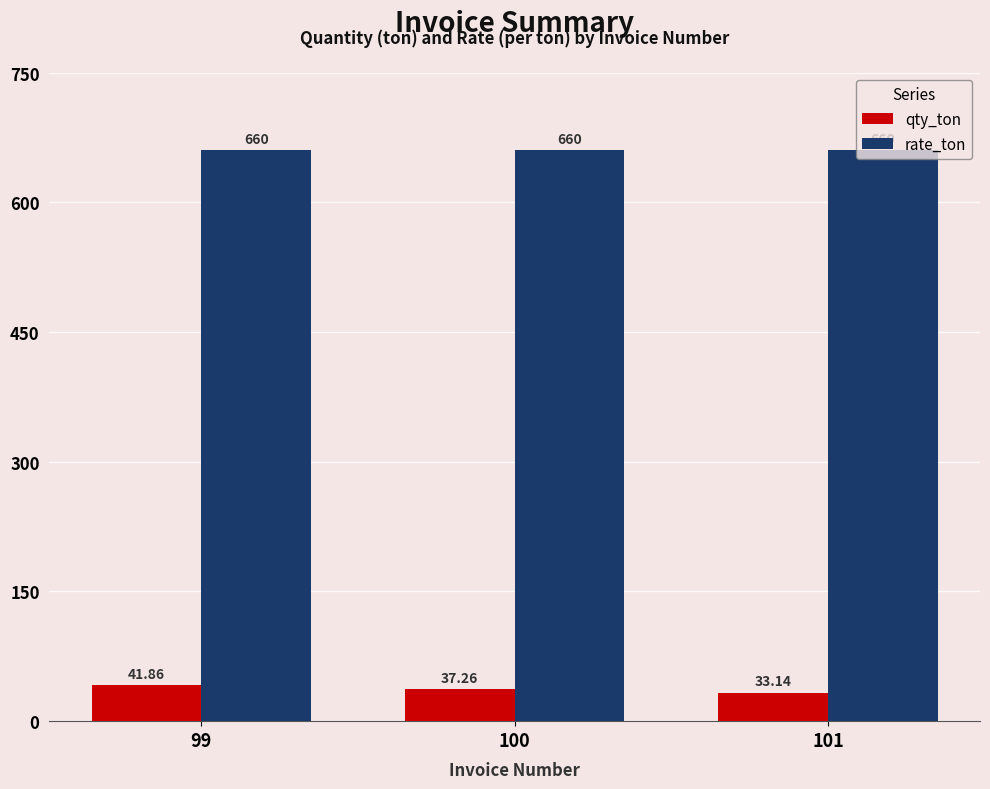

What is the total value across all series at 99?

701.9